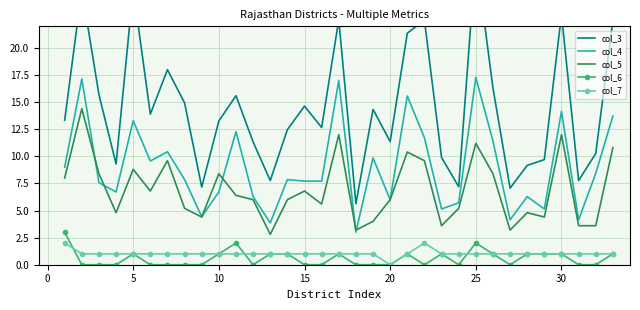

What is the value of the col_7 point at the 32nd from the left?

1.0